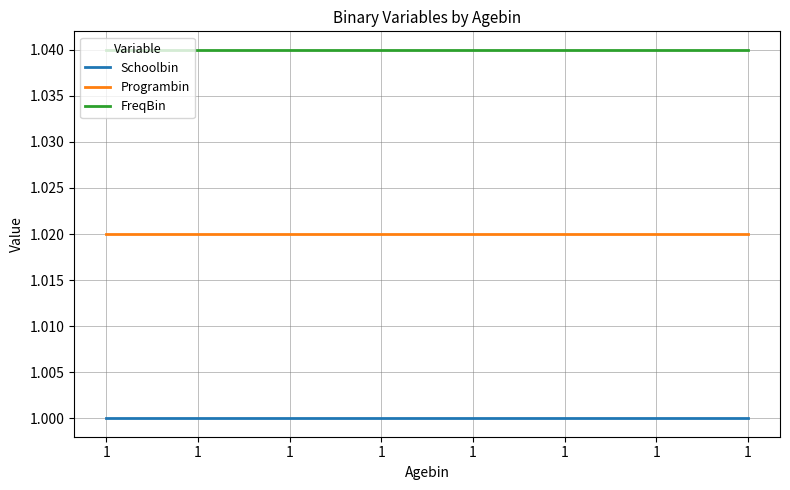

True or false: Schoolbin and Programbin cross at least once.

False